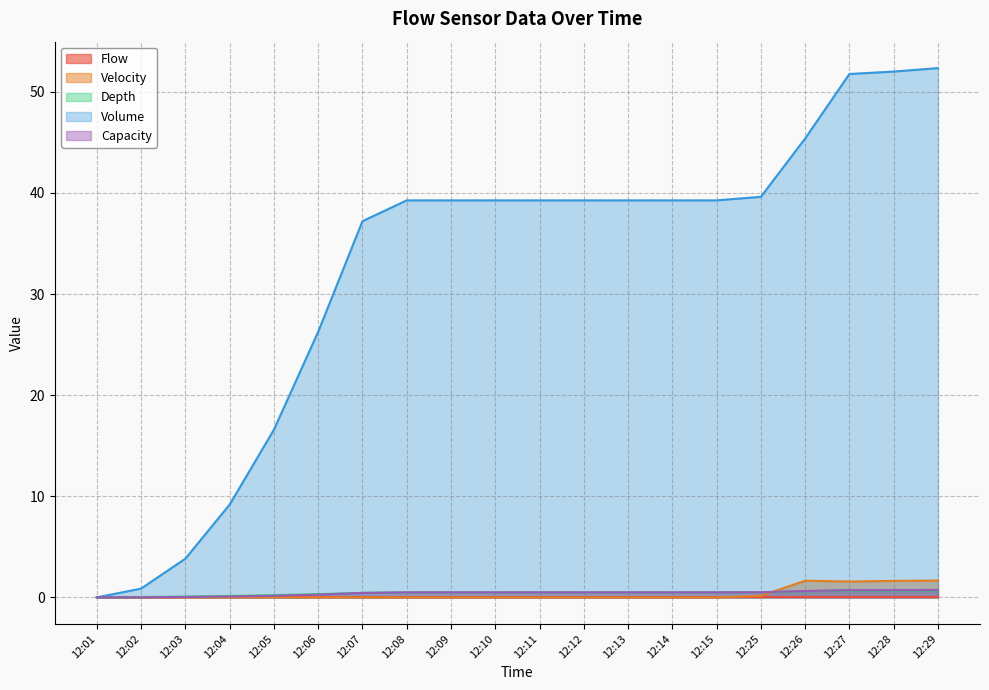

True or false: Velocity and Volume intersect in this chart.

False